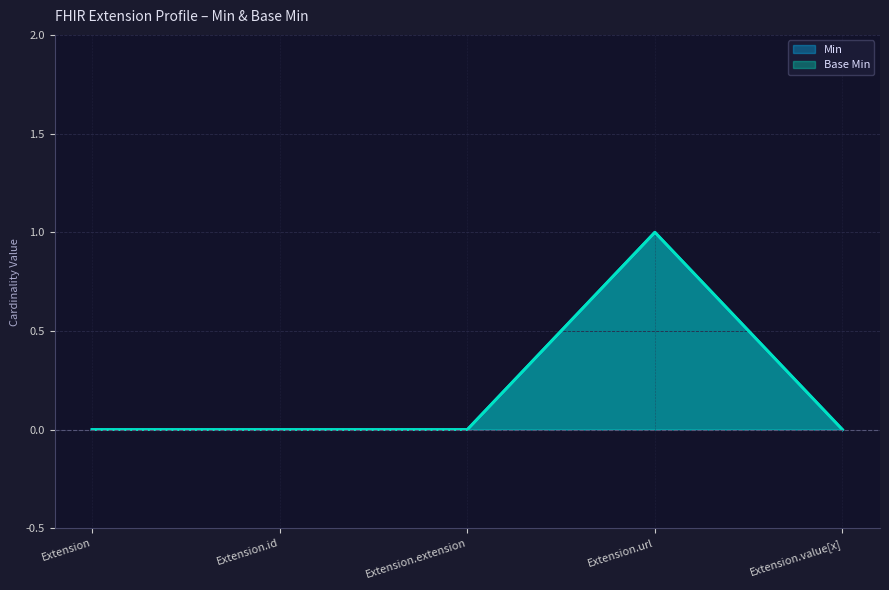

Reading right to left, transcribe all the data shown in this chart.

Min: 0	1	0	0	0
Base Min: 0	1	0	0	0